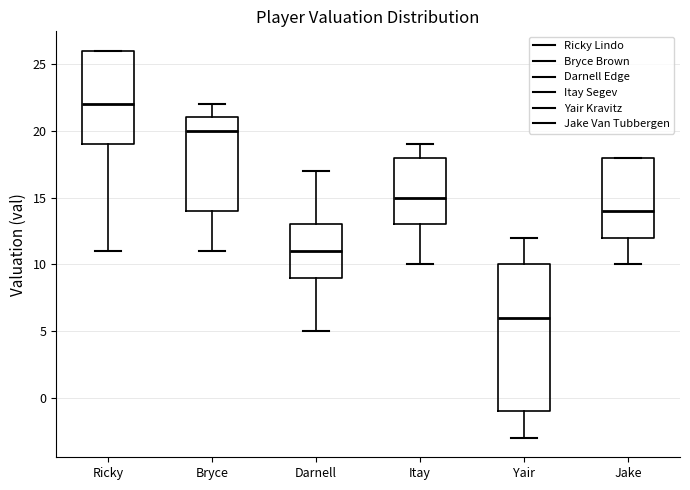

Comparing the boxes themselves (not the whiskers), which one is the tallest?

Yair